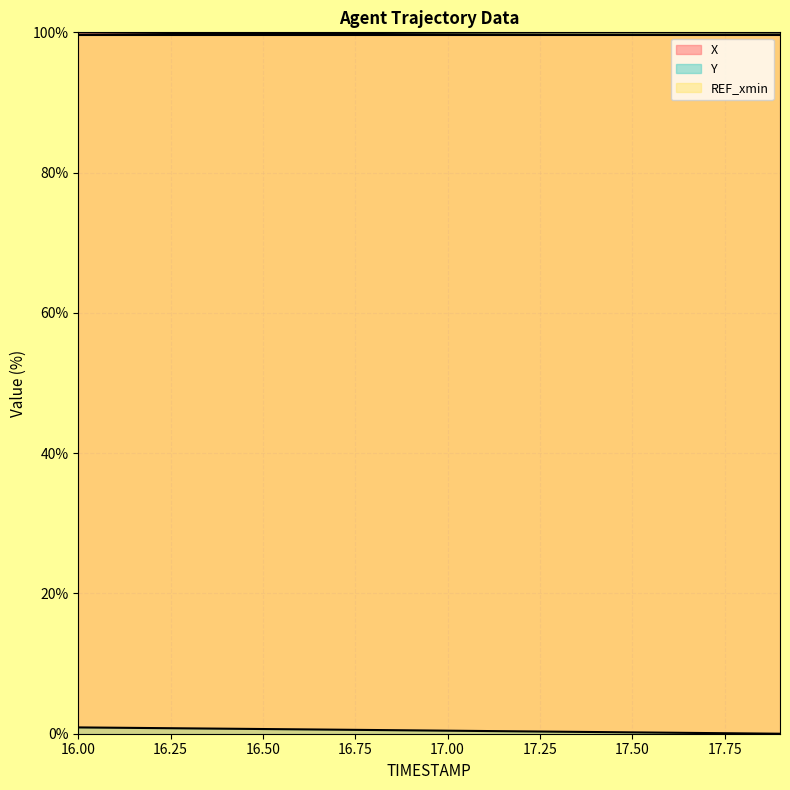

True or false: X and Y intersect in this chart.

False